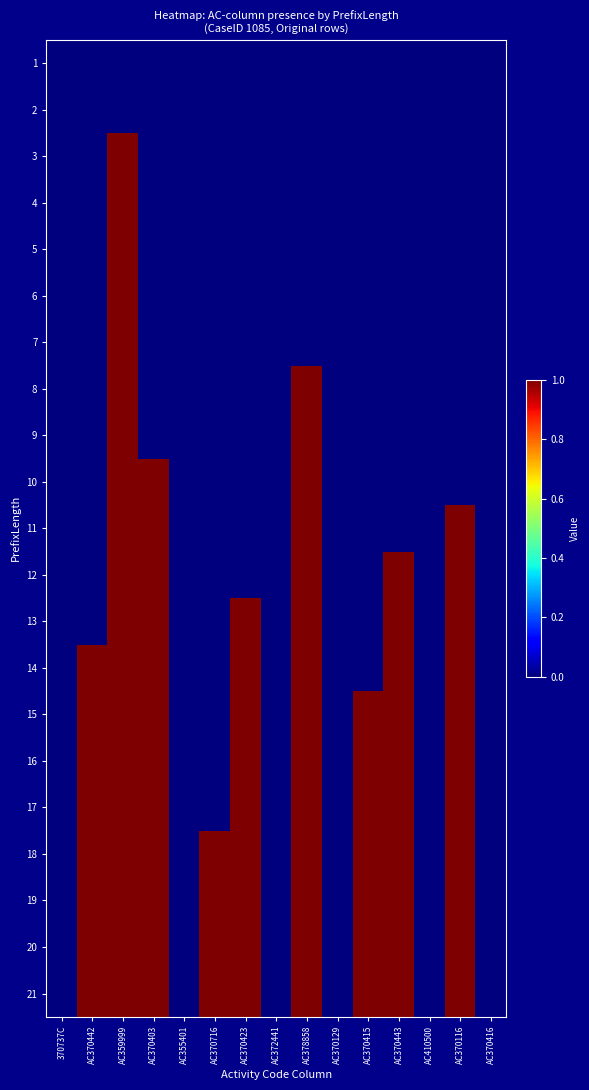

Reading left to right, transcribe all the data shown in this chart.

1: 370737C=0	AC370442=0	AC359999=0	AC370403=0	AC355401=0	AC370716=0	AC370423=0	AC372441=0	AC378858=0	AC370129=0	AC370415=0	AC370443=0	AC410500=0	AC370116=0	AC370416=0
2: 370737C=0	AC370442=0	AC359999=0	AC370403=0	AC355401=0	AC370716=0	AC370423=0	AC372441=0	AC378858=0	AC370129=0	AC370415=0	AC370443=0	AC410500=0	AC370116=0	AC370416=0
3: 370737C=0	AC370442=0	AC359999=1	AC370403=0	AC355401=0	AC370716=0	AC370423=0	AC372441=0	AC378858=0	AC370129=0	AC370415=0	AC370443=0	AC410500=0	AC370116=0	AC370416=0
4: 370737C=0	AC370442=0	AC359999=1	AC370403=0	AC355401=0	AC370716=0	AC370423=0	AC372441=0	AC378858=0	AC370129=0	AC370415=0	AC370443=0	AC410500=0	AC370116=0	AC370416=0
5: 370737C=0	AC370442=0	AC359999=1	AC370403=0	AC355401=0	AC370716=0	AC370423=0	AC372441=0	AC378858=0	AC370129=0	AC370415=0	AC370443=0	AC410500=0	AC370116=0	AC370416=0
6: 370737C=0	AC370442=0	AC359999=1	AC370403=0	AC355401=0	AC370716=0	AC370423=0	AC372441=0	AC378858=0	AC370129=0	AC370415=0	AC370443=0	AC410500=0	AC370116=0	AC370416=0
7: 370737C=0	AC370442=0	AC359999=1	AC370403=0	AC355401=0	AC370716=0	AC370423=0	AC372441=0	AC378858=0	AC370129=0	AC370415=0	AC370443=0	AC410500=0	AC370116=0	AC370416=0
8: 370737C=0	AC370442=0	AC359999=1	AC370403=0	AC355401=0	AC370716=0	AC370423=0	AC372441=0	AC378858=1	AC370129=0	AC370415=0	AC370443=0	AC410500=0	AC370116=0	AC370416=0
9: 370737C=0	AC370442=0	AC359999=1	AC370403=0	AC355401=0	AC370716=0	AC370423=0	AC372441=0	AC378858=1	AC370129=0	AC370415=0	AC370443=0	AC410500=0	AC370116=0	AC370416=0
10: 370737C=0	AC370442=0	AC359999=1	AC370403=1	AC355401=0	AC370716=0	AC370423=0	AC372441=0	AC378858=1	AC370129=0	AC370415=0	AC370443=0	AC410500=0	AC370116=0	AC370416=0
11: 370737C=0	AC370442=0	AC359999=1	AC370403=1	AC355401=0	AC370716=0	AC370423=0	AC372441=0	AC378858=1	AC370129=0	AC370415=0	AC370443=0	AC410500=0	AC370116=1	AC370416=0
12: 370737C=0	AC370442=0	AC359999=1	AC370403=1	AC355401=0	AC370716=0	AC370423=0	AC372441=0	AC378858=1	AC370129=0	AC370415=0	AC370443=1	AC410500=0	AC370116=1	AC370416=0
13: 370737C=0	AC370442=0	AC359999=1	AC370403=1	AC355401=0	AC370716=0	AC370423=1	AC372441=0	AC378858=1	AC370129=0	AC370415=0	AC370443=1	AC410500=0	AC370116=1	AC370416=0
14: 370737C=0	AC370442=1	AC359999=1	AC370403=1	AC355401=0	AC370716=0	AC370423=1	AC372441=0	AC378858=1	AC370129=0	AC370415=0	AC370443=1	AC410500=0	AC370116=1	AC370416=0
15: 370737C=0	AC370442=1	AC359999=1	AC370403=1	AC355401=0	AC370716=0	AC370423=1	AC372441=0	AC378858=1	AC370129=0	AC370415=1	AC370443=1	AC410500=0	AC370116=1	AC370416=0
16: 370737C=0	AC370442=1	AC359999=1	AC370403=1	AC355401=0	AC370716=0	AC370423=1	AC372441=0	AC378858=1	AC370129=0	AC370415=1	AC370443=1	AC410500=0	AC370116=1	AC370416=0
17: 370737C=0	AC370442=1	AC359999=1	AC370403=1	AC355401=0	AC370716=0	AC370423=1	AC372441=0	AC378858=1	AC370129=0	AC370415=1	AC370443=1	AC410500=0	AC370116=1	AC370416=0
18: 370737C=0	AC370442=1	AC359999=1	AC370403=1	AC355401=0	AC370716=1	AC370423=1	AC372441=0	AC378858=1	AC370129=0	AC370415=1	AC370443=1	AC410500=0	AC370116=1	AC370416=0
19: 370737C=0	AC370442=1	AC359999=1	AC370403=1	AC355401=0	AC370716=1	AC370423=1	AC372441=0	AC378858=1	AC370129=0	AC370415=1	AC370443=1	AC410500=0	AC370116=1	AC370416=0
20: 370737C=0	AC370442=1	AC359999=1	AC370403=1	AC355401=0	AC370716=1	AC370423=1	AC372441=0	AC378858=1	AC370129=0	AC370415=1	AC370443=1	AC410500=0	AC370116=1	AC370416=0
21: 370737C=0	AC370442=1	AC359999=1	AC370403=1	AC355401=0	AC370716=1	AC370423=1	AC372441=0	AC378858=1	AC370129=0	AC370415=1	AC370443=1	AC410500=0	AC370116=1	AC370416=0